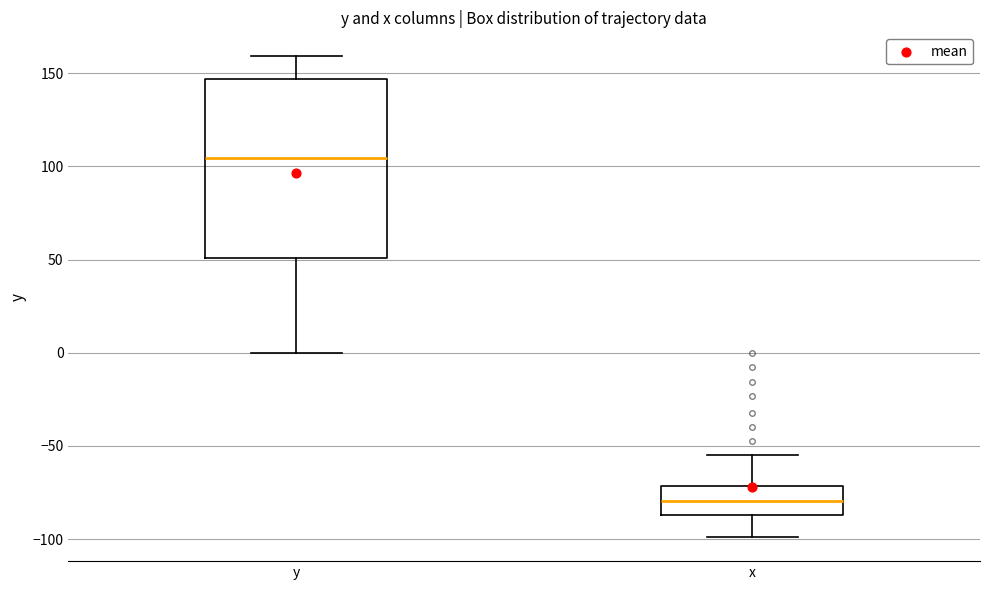

Which box's median line is the highest?

y